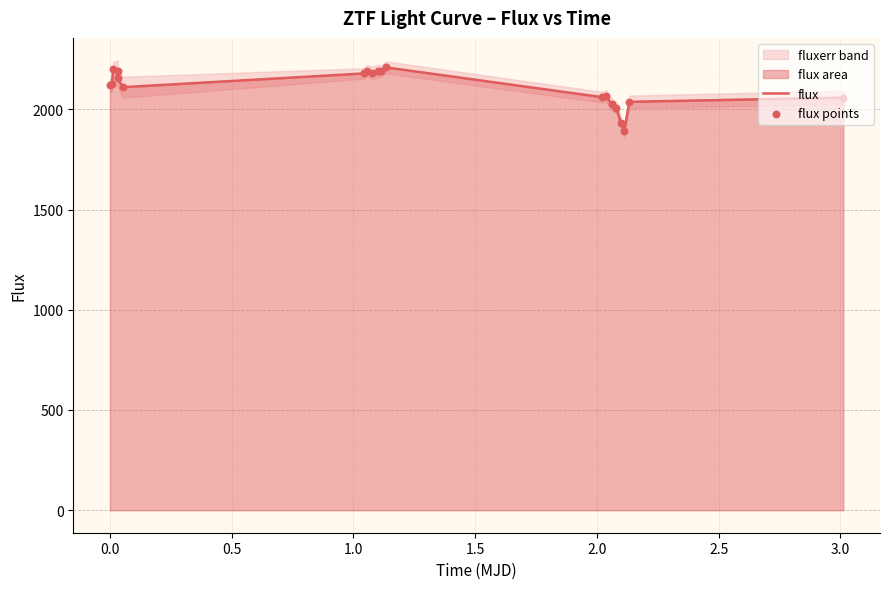

Which series contains the lowest Y value?

flux